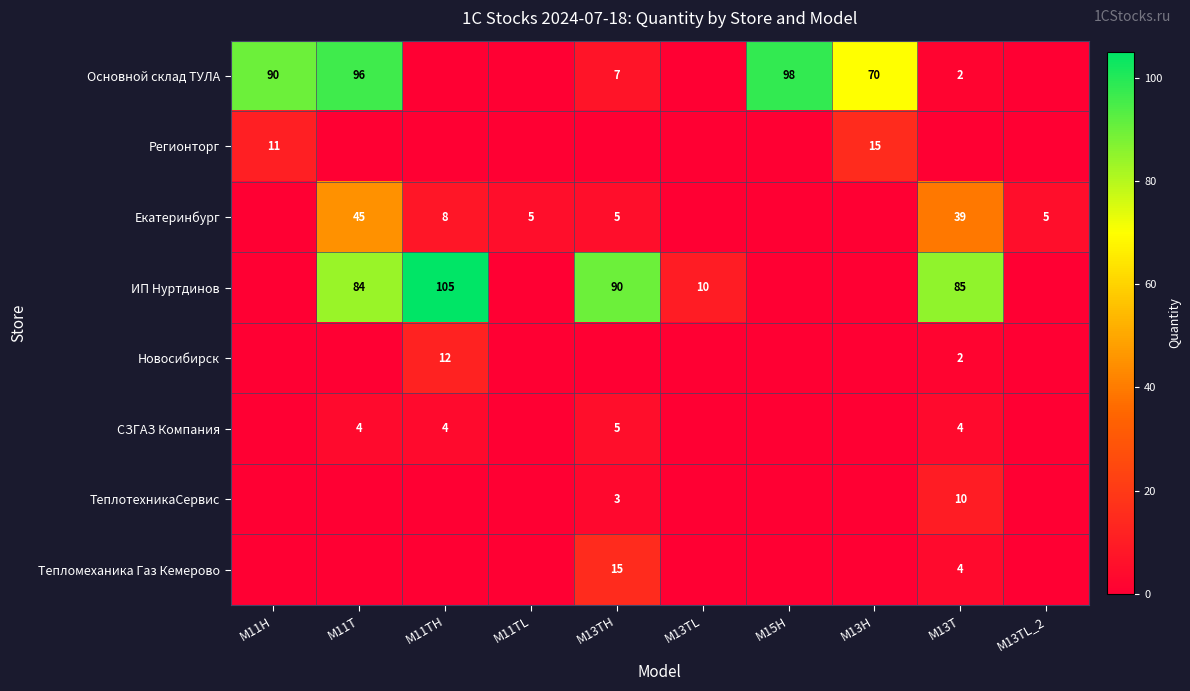

The Екатеринбург series shows 8 at M11TH. True or false?

True